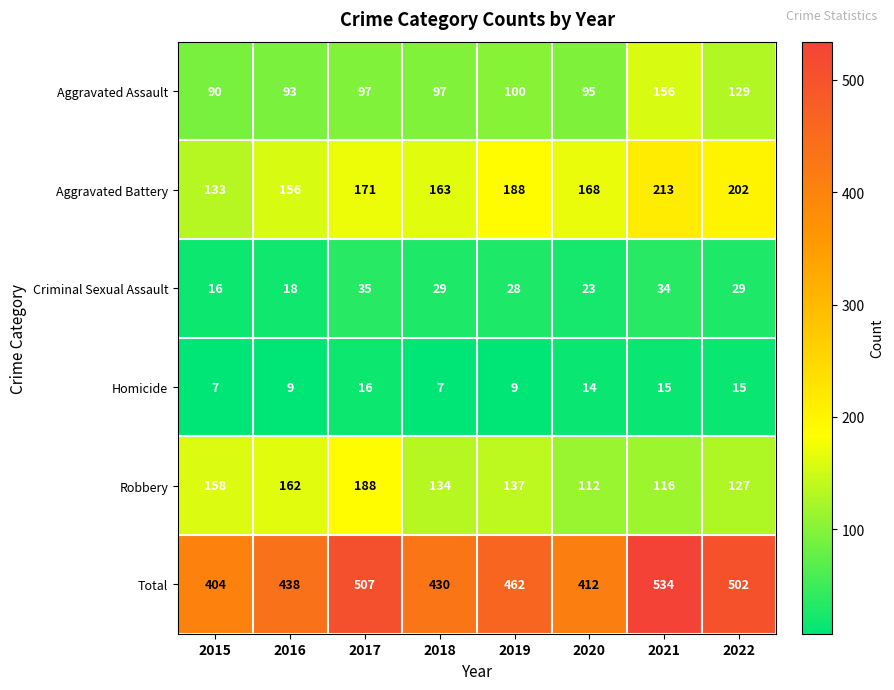

Which series has the widest spread of values?

Total